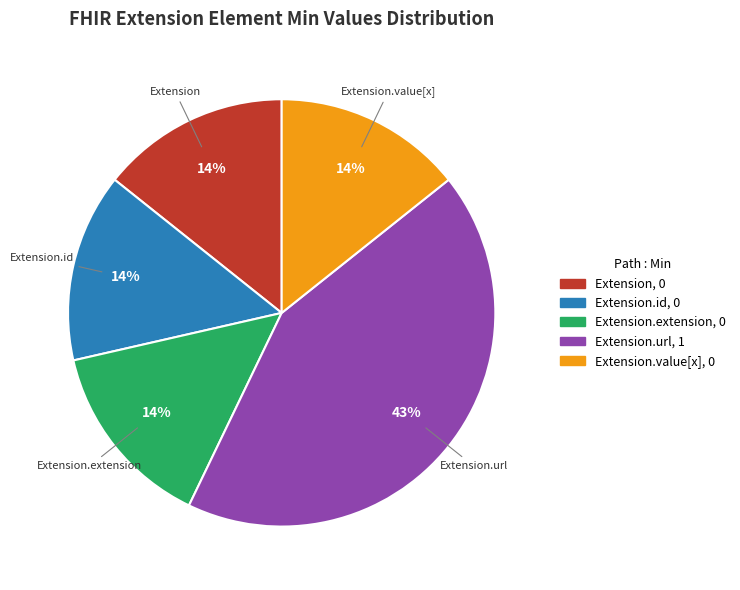

To the nearest percent, what is the average slice percentage?

20%